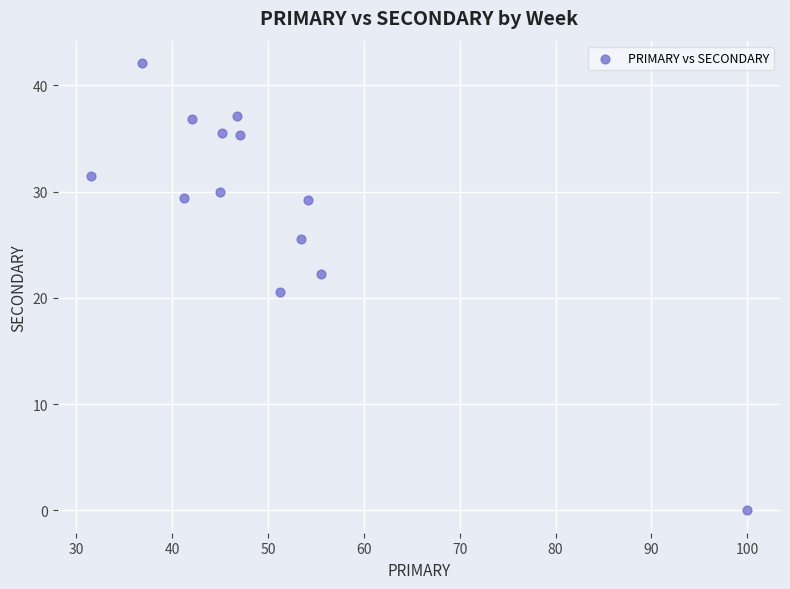

What Y value in the scatter plot is closest to 21?

20.5